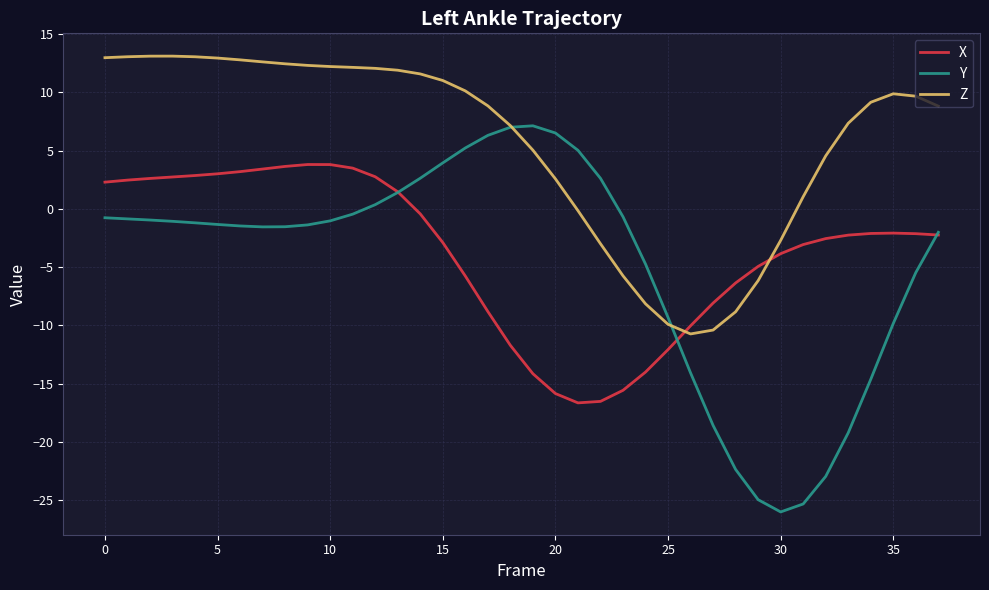

How many lines are shown in the chart?

3